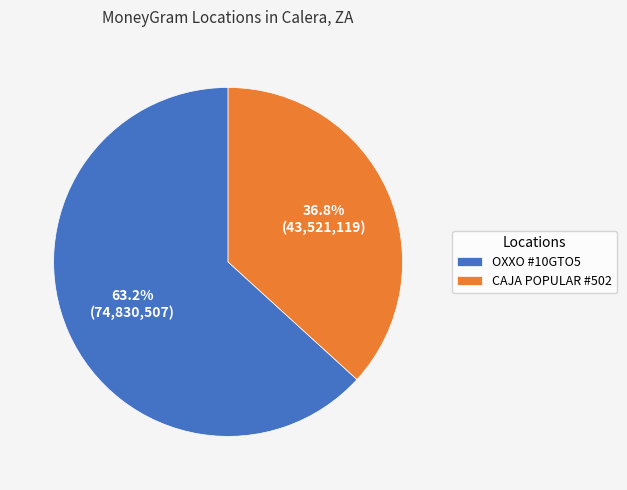

Rank the categories by value from highest to lowest.

OXXO #10GTO5, CAJA POPULAR #502